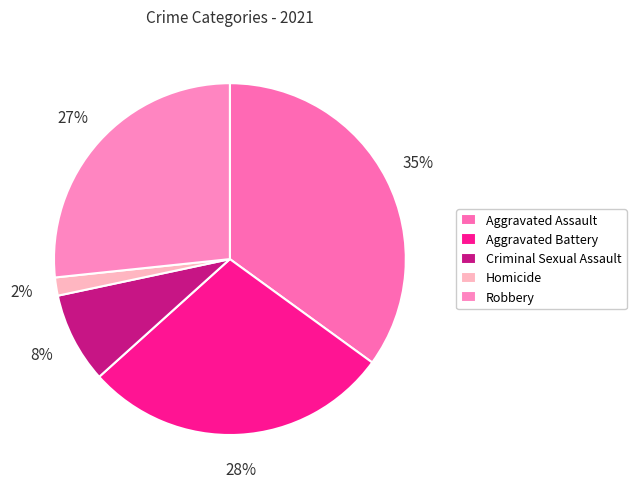

Does any single category account for the majority?

No